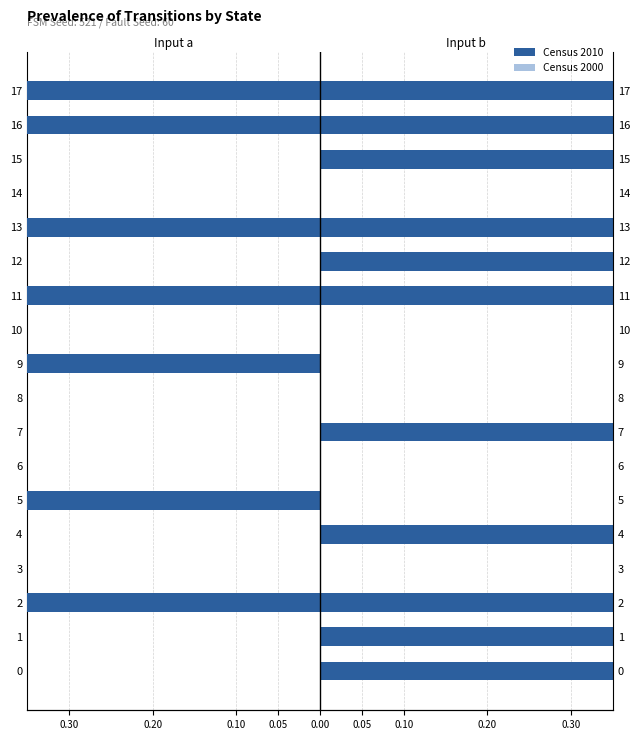

Which series has the widest spread of values?

Census 2010